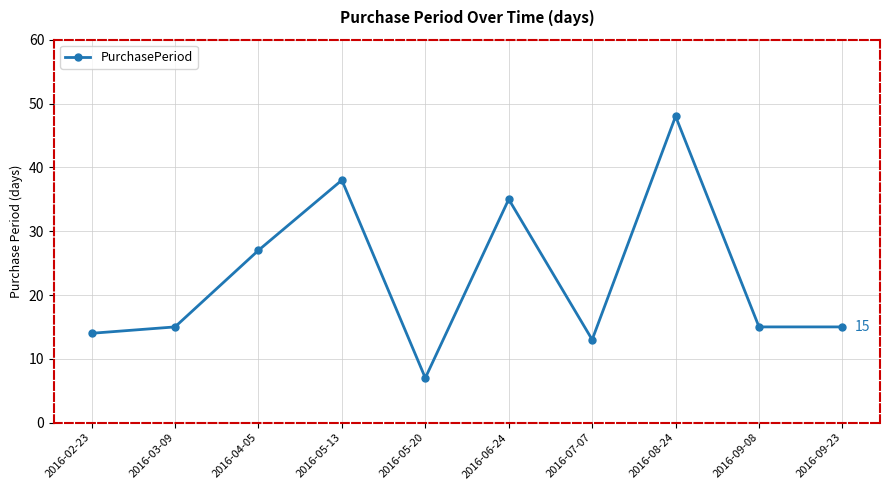

What is the sum of the values at 2016-02-23 and 2016-03-09?

29